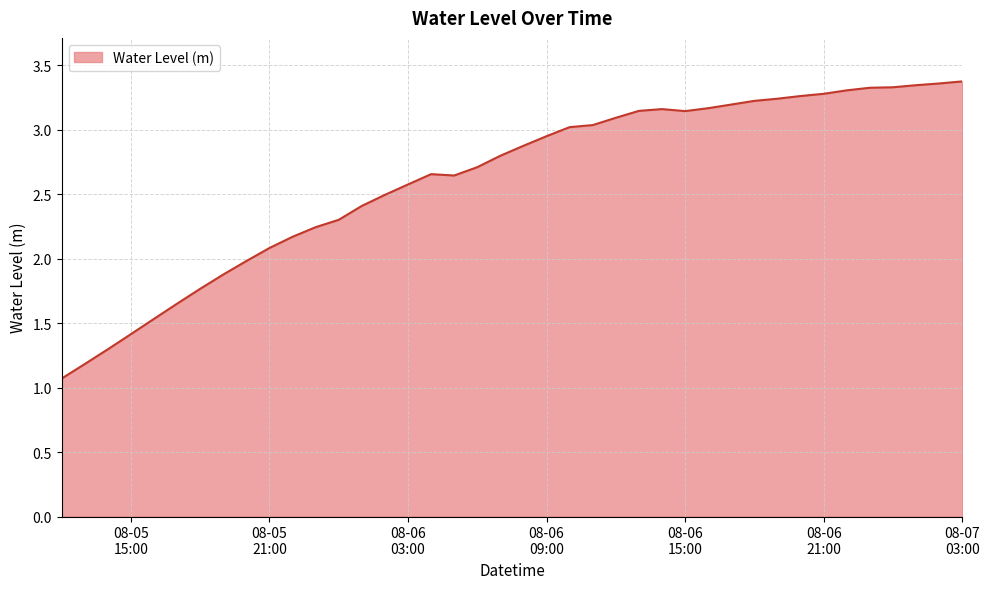

What is the difference between the maximum and minimum values?

2.3